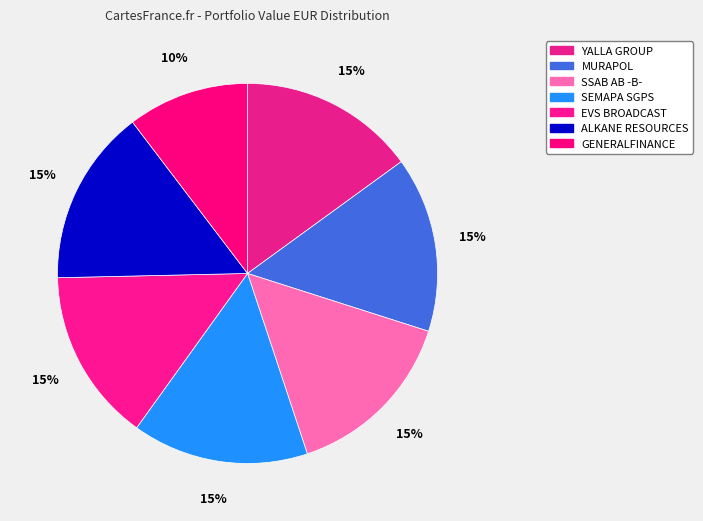

Count the number of slices in the pie.

7